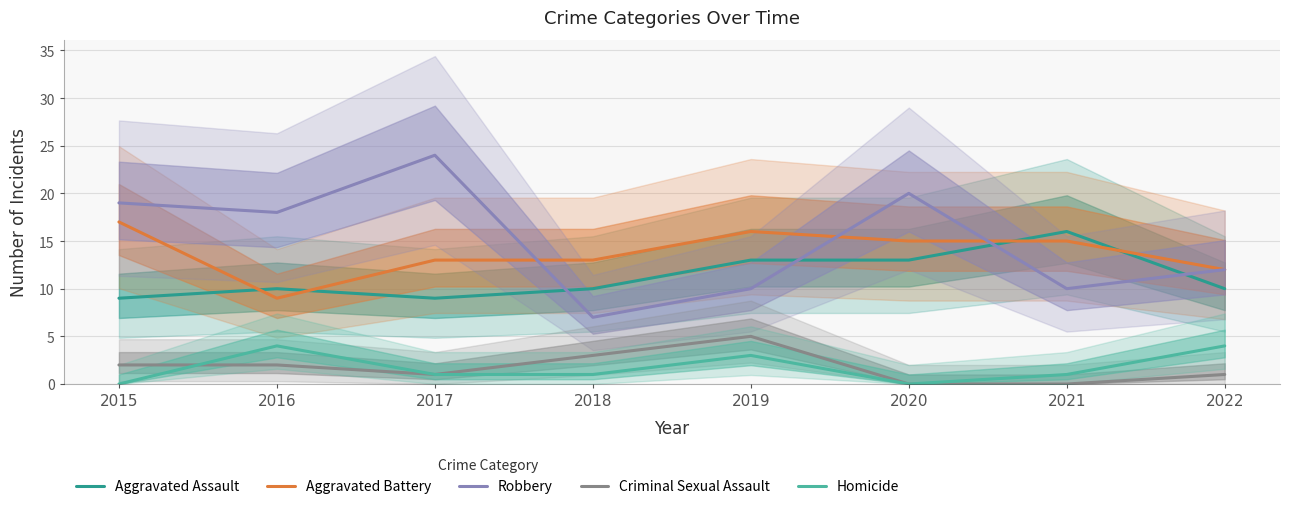

At which label does Criminal Sexual Assault first exceed 2?

2018